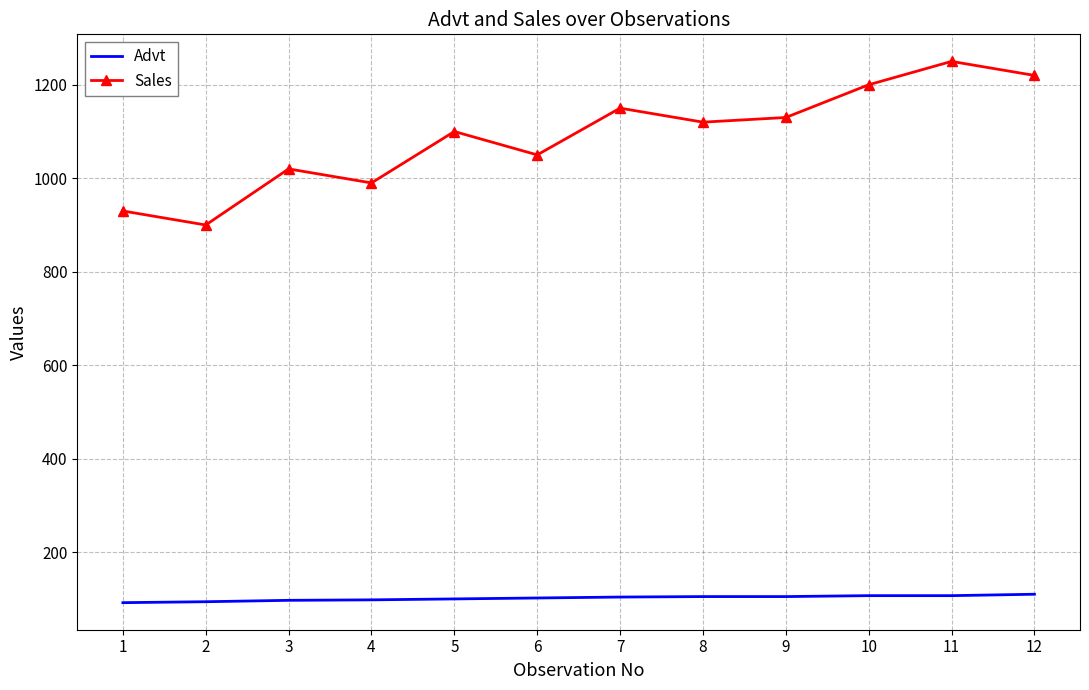

List the series in order of their overall mean, lowest first.

Advt, Sales